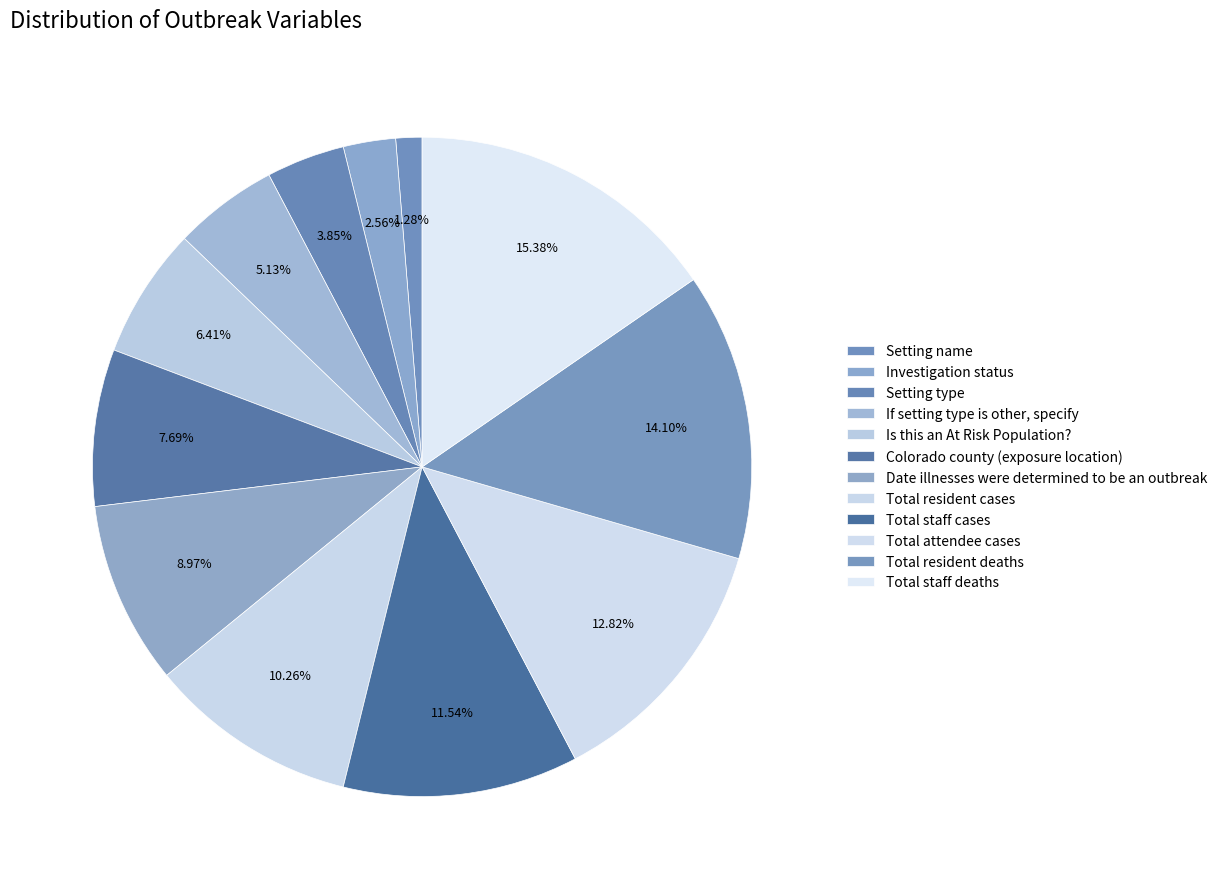

Count the number of slices in the pie.

12